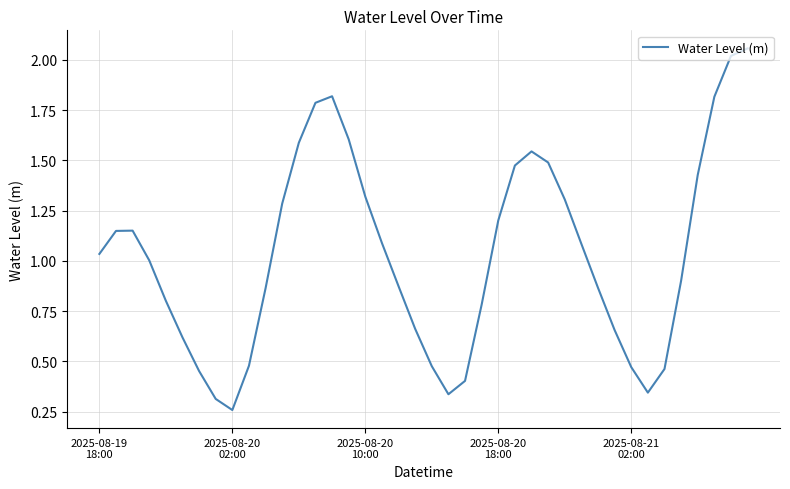

Reading right to left, transcribe all the data shown in this chart.

2.1	2.0	1.8	1.4	0.9	0.5	0.3	0.5	0.7	0.9	1.1	1.3	1.5	1.5	1.5	1.2	0.8	0.4	0.3	0.5	0.7	0.9	1.1	1.3	1.6	1.8	1.8	1.6	1.3	0.9	0.5	0.3	0.3	0.5	0.6	0.8	1.0	1.2	1.1	1.0